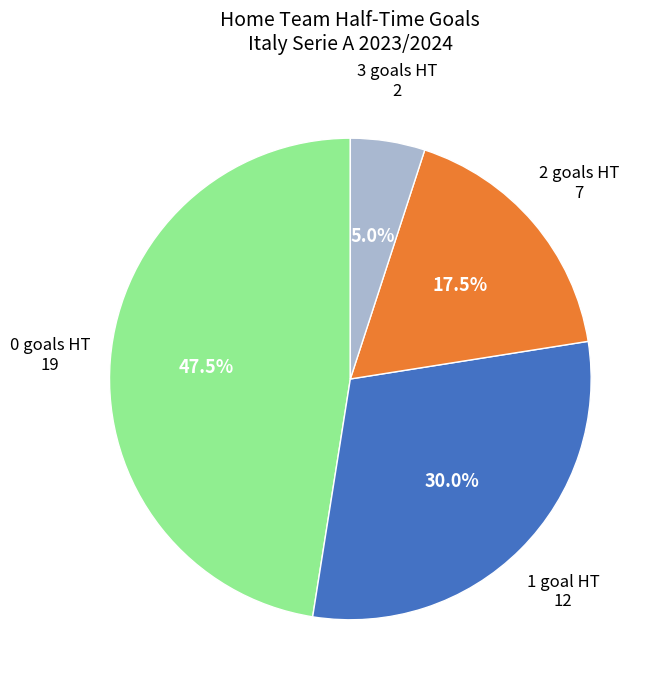

How many segments does this pie chart have?

4